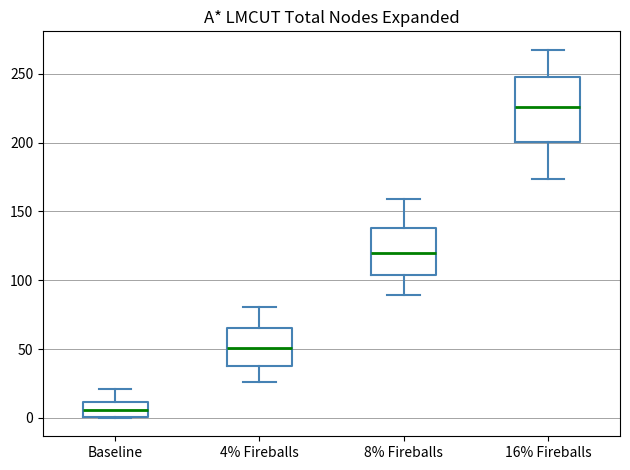

Comparing the boxes themselves (not the whiskers), which one is the tallest?

16% Fireballs